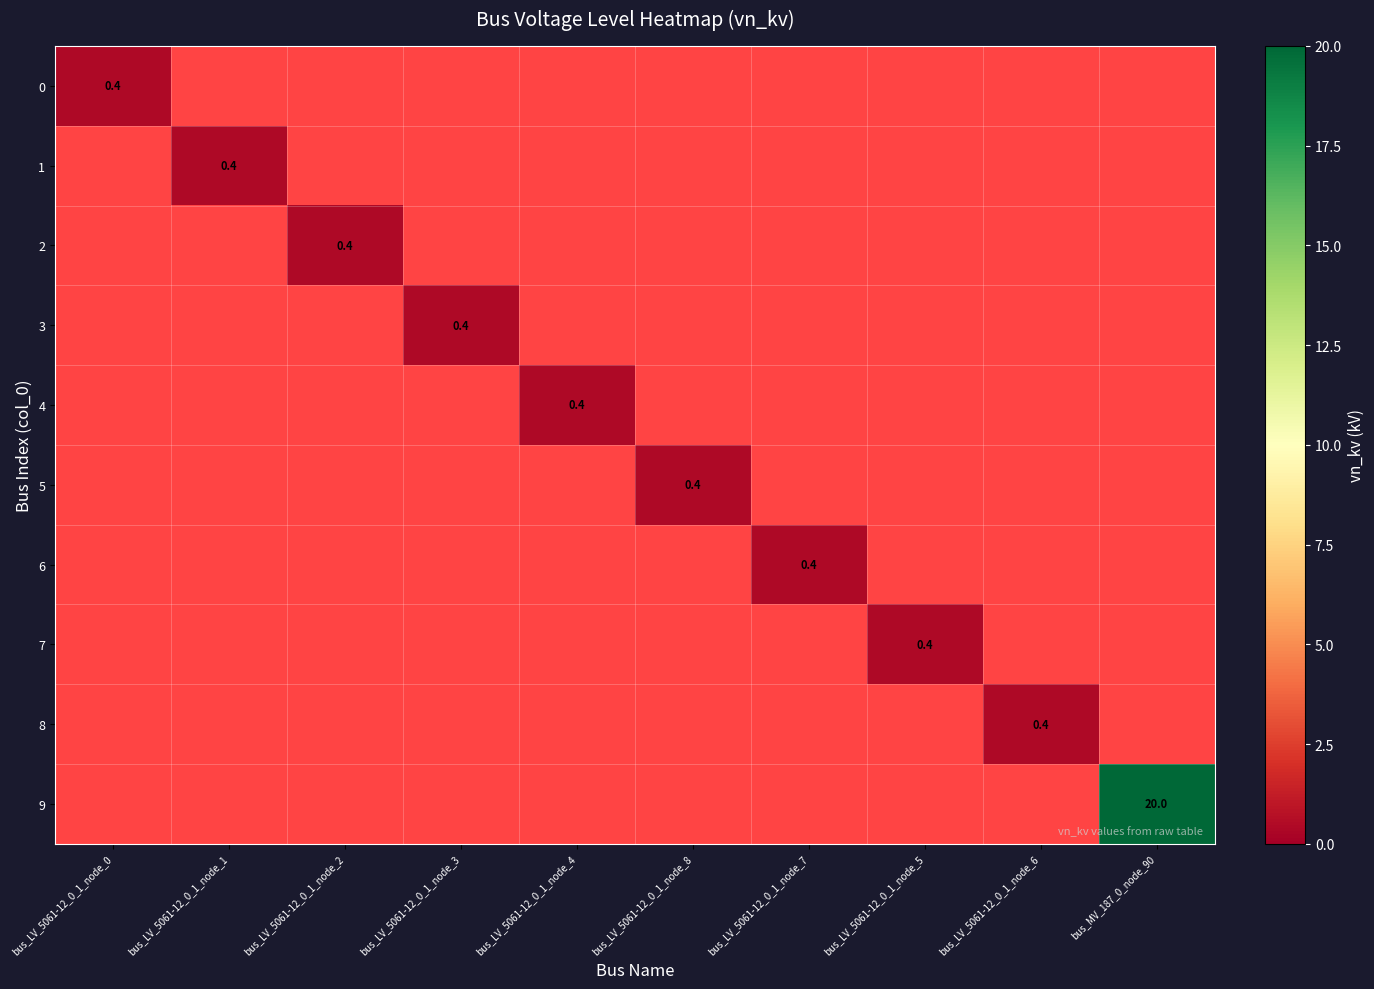

The 9 series shows 26.8 at bus_MV_187_0_node_90. True or false?

False